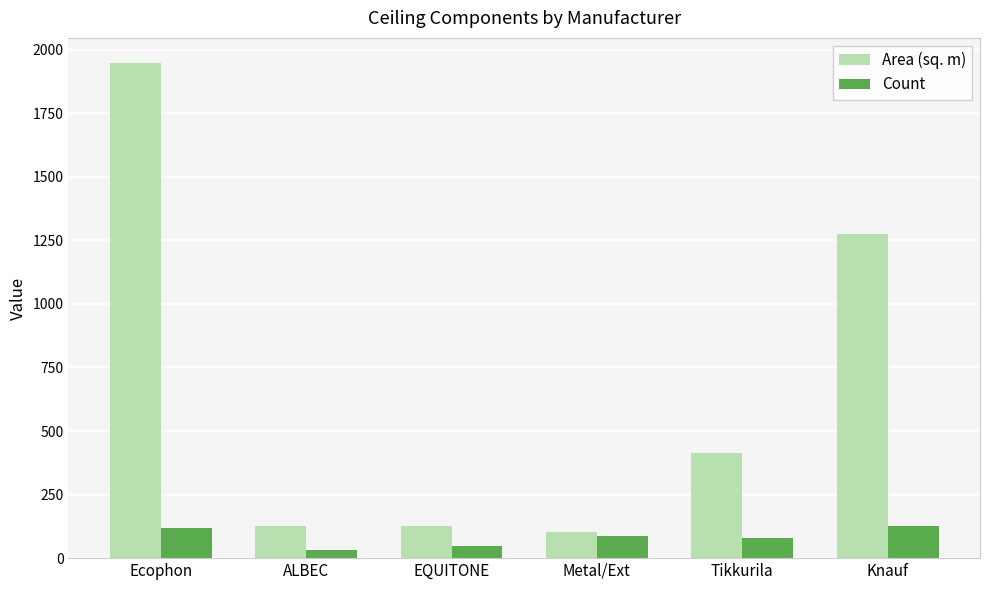

What is the maximum value for Count?

128.0